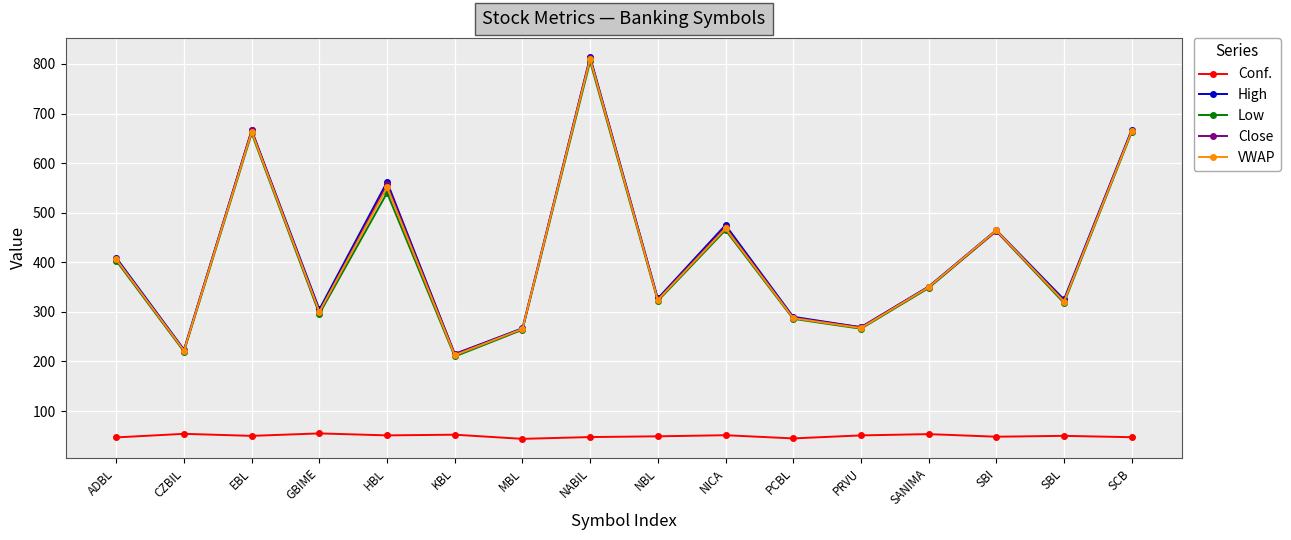

What is the label of the 8th point from the left?

NABIL